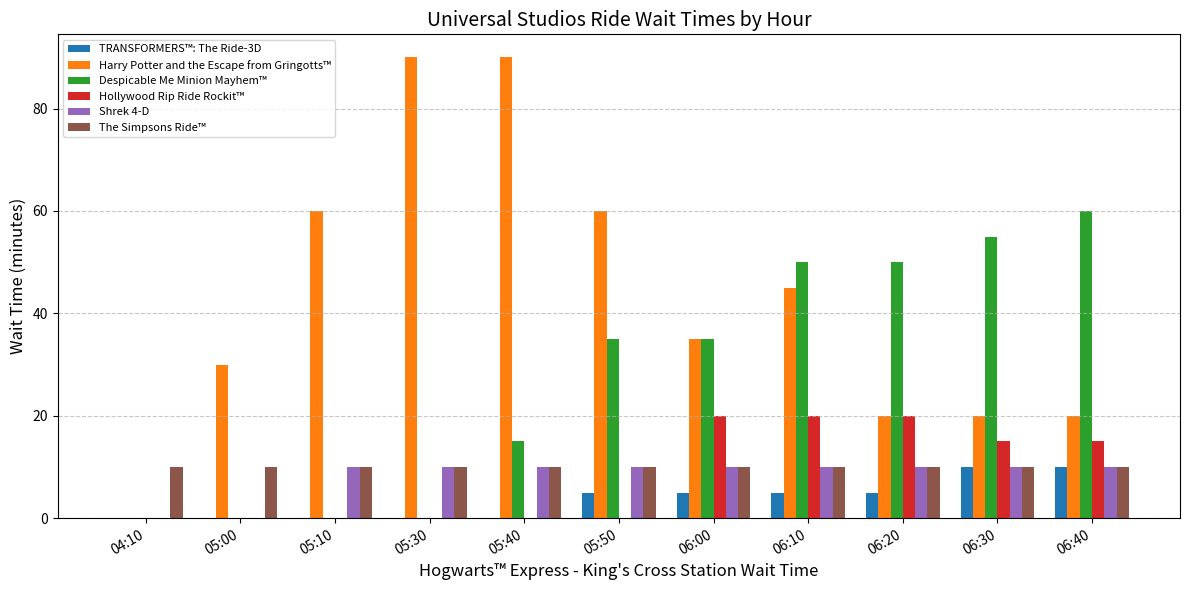

Is the value of Despicable Me Minion Mayhem™ at 06:10 greater than the value of Hollywood Rip Ride Rockit™ at 05:50?

Yes